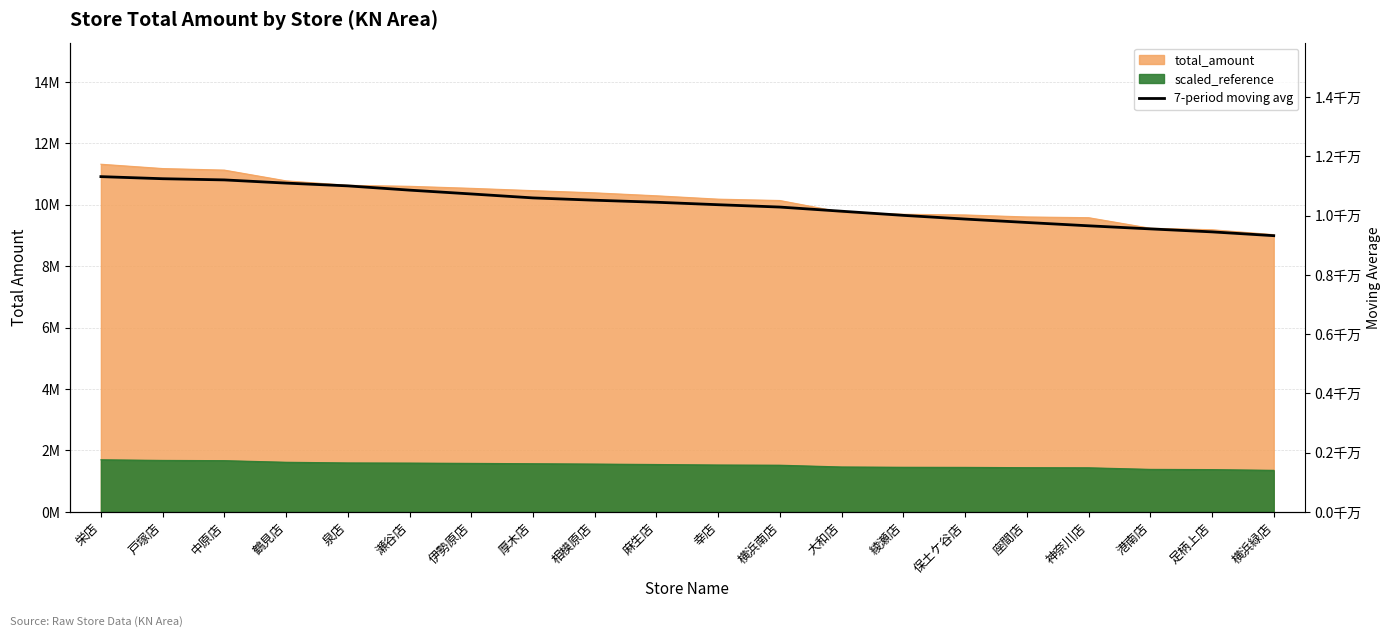

Reading left to right, transcribe all the data shown in this chart.

栄店=11320012.0	戸塚店=11249694.5	中原店=11209301.3	鶴見店=11101690.8	泉店=11007960.8	瀬谷店=10864218.0	伊勢原店=10735417.0	厚木店=10601784.6	相模原店=10523648.6	麻生店=10455520.6	幸店=10371860.0	横浜南店=10292534.0	大和店=10152011.4	綾瀬店=10012587.4	保土ケ谷店=9887771.6	座間店=9771793.6	神奈川店=9659975.0	港南店=9555683.6	足柄上店=9454866.8	横浜緑店=9326599.8